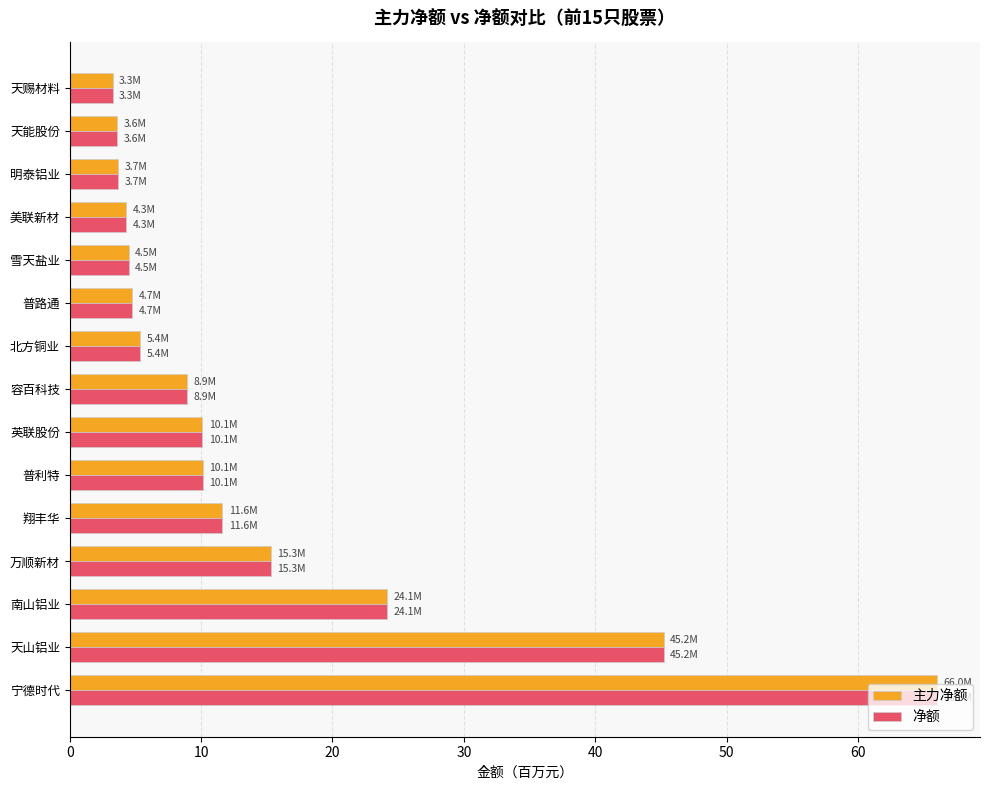

Where is 主力净额 nearest to the value 34?

南山铝业